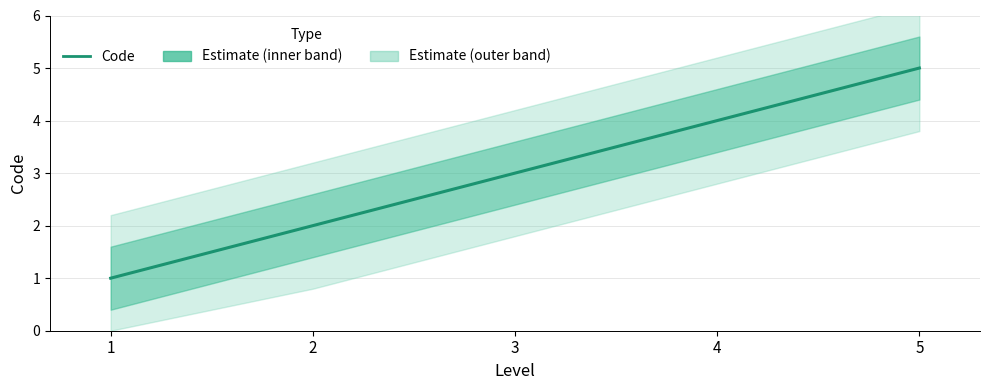

The chart shows a value of 2 at 2. True or false?

True